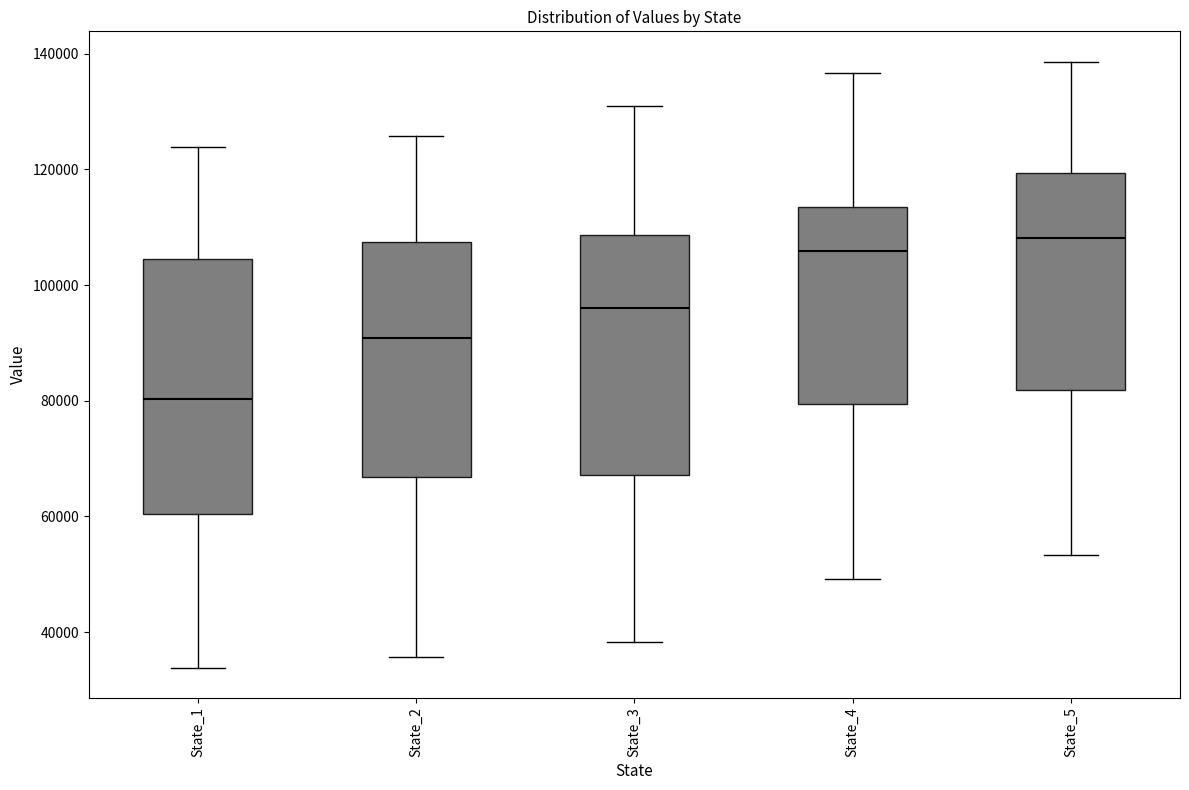

Comparing the boxes themselves (not the whiskers), which one is the tallest?

State_1